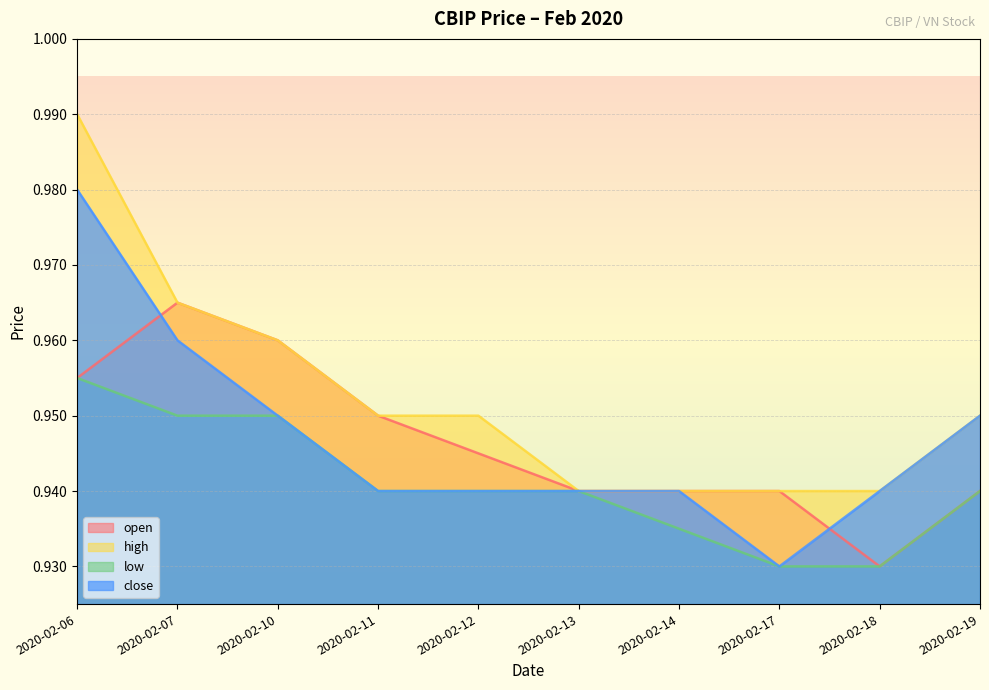

Which category has the highest value in the close series?

2020-02-06